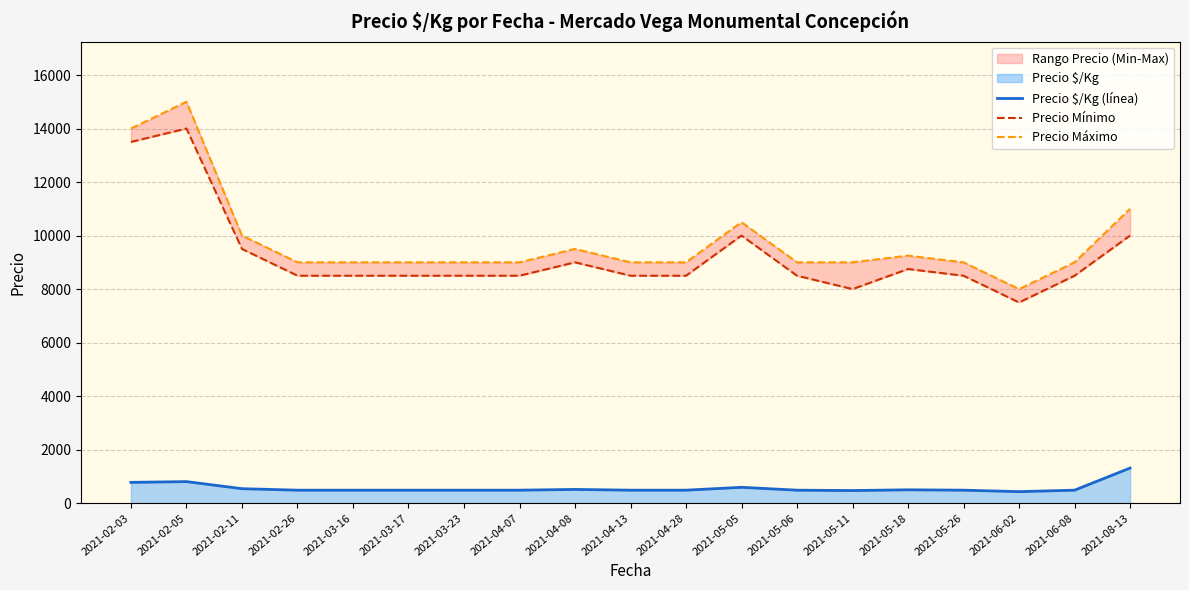

At which category does Precio Máximo reach its first local valley?

2021-06-02